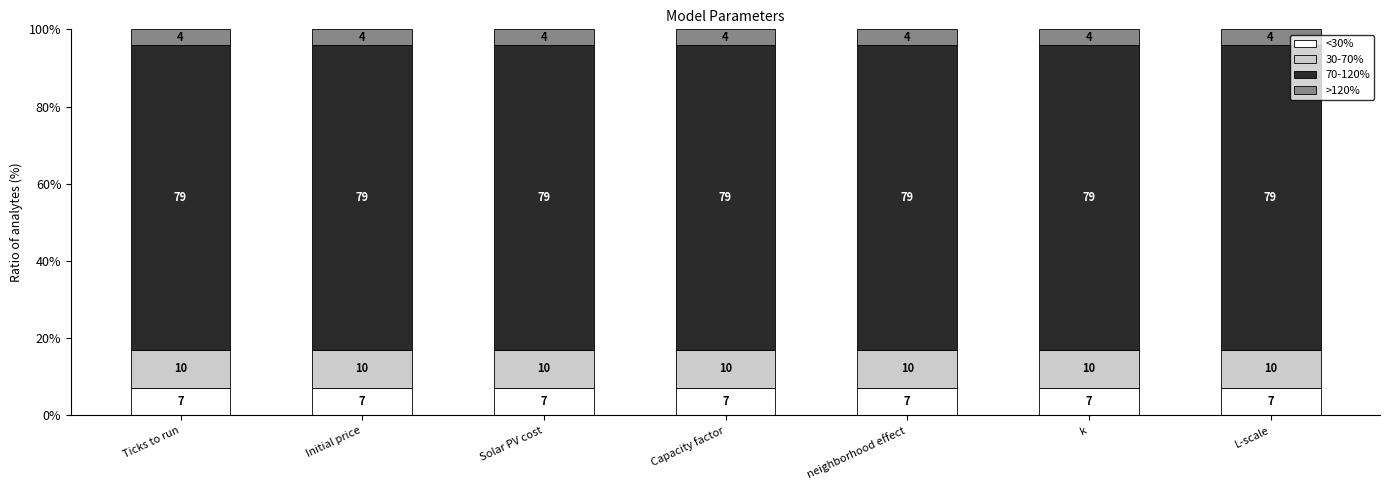

What is the total value across all series at L-scale?

100